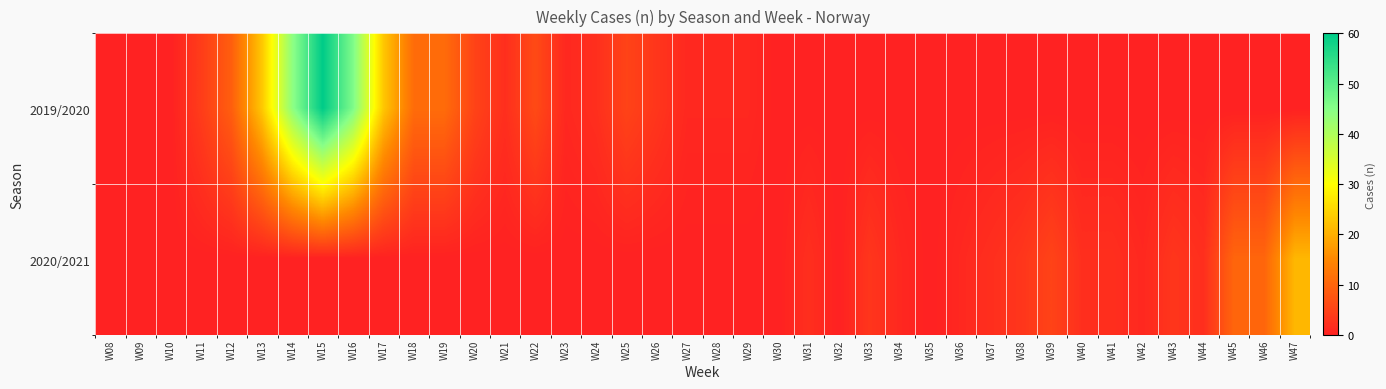

Rank the series by their maximum value, from highest to lowest.

2019/2020, 2020/2021